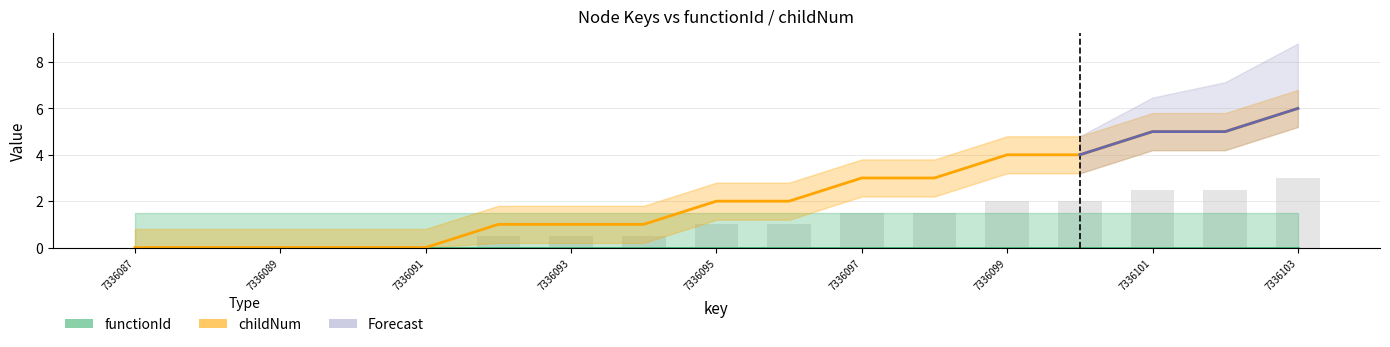

Which label corresponds to the smallest value in the chart?

7336087